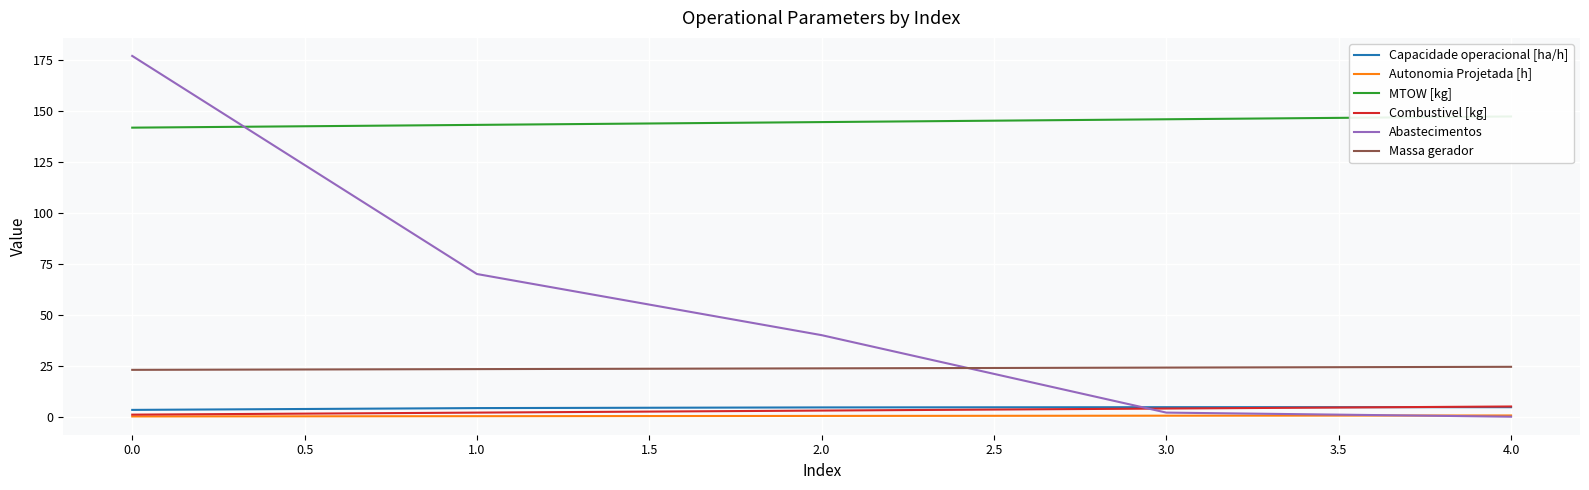

True or false: Combustivel [kg] has more than 0 interior local peaks.

False